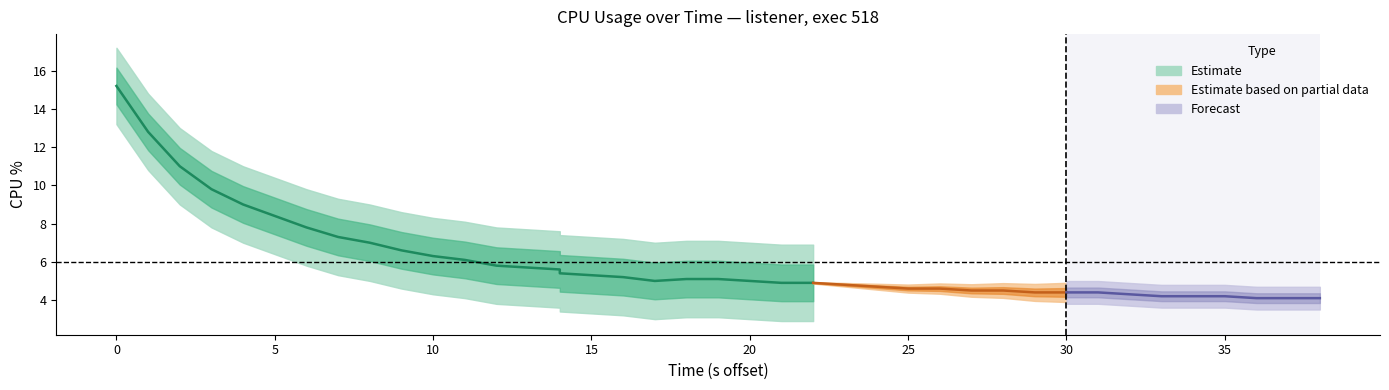

What is the difference between the second highest and second lowest values?

8.7